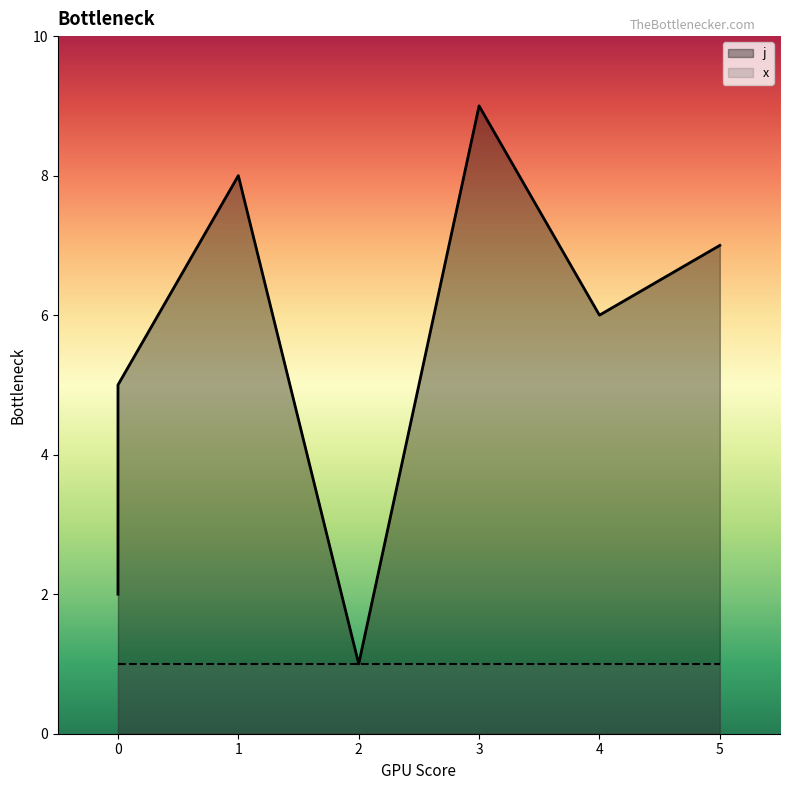

How many points are lower than both their immediate neighbors (excluding endpoints)?

2